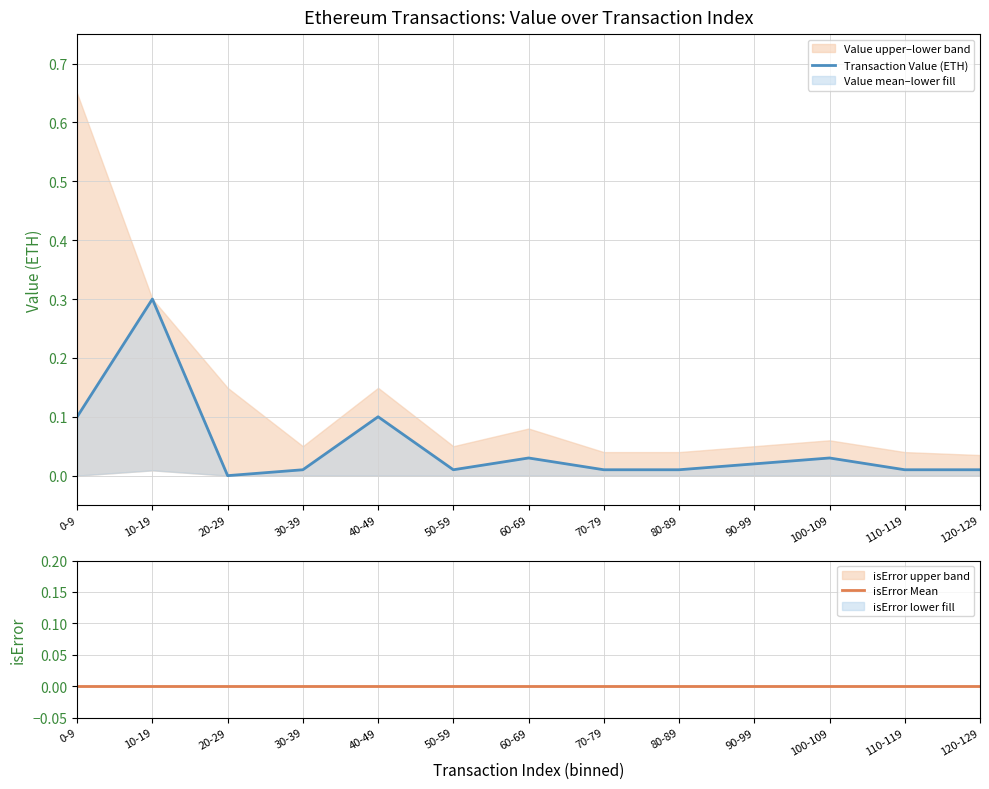

Which series has the largest total across all categories?

Transaction Value (ETH)